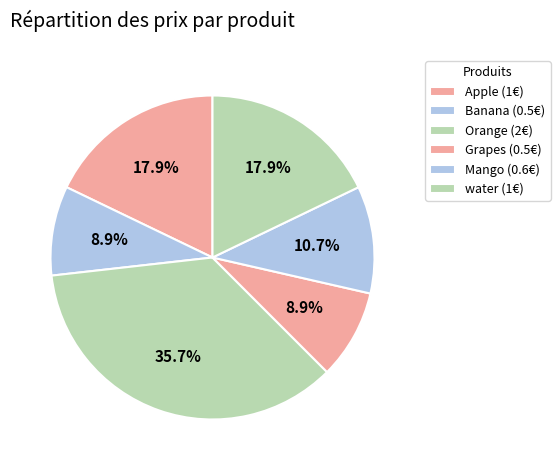

Which slice is the smallest?

Banana